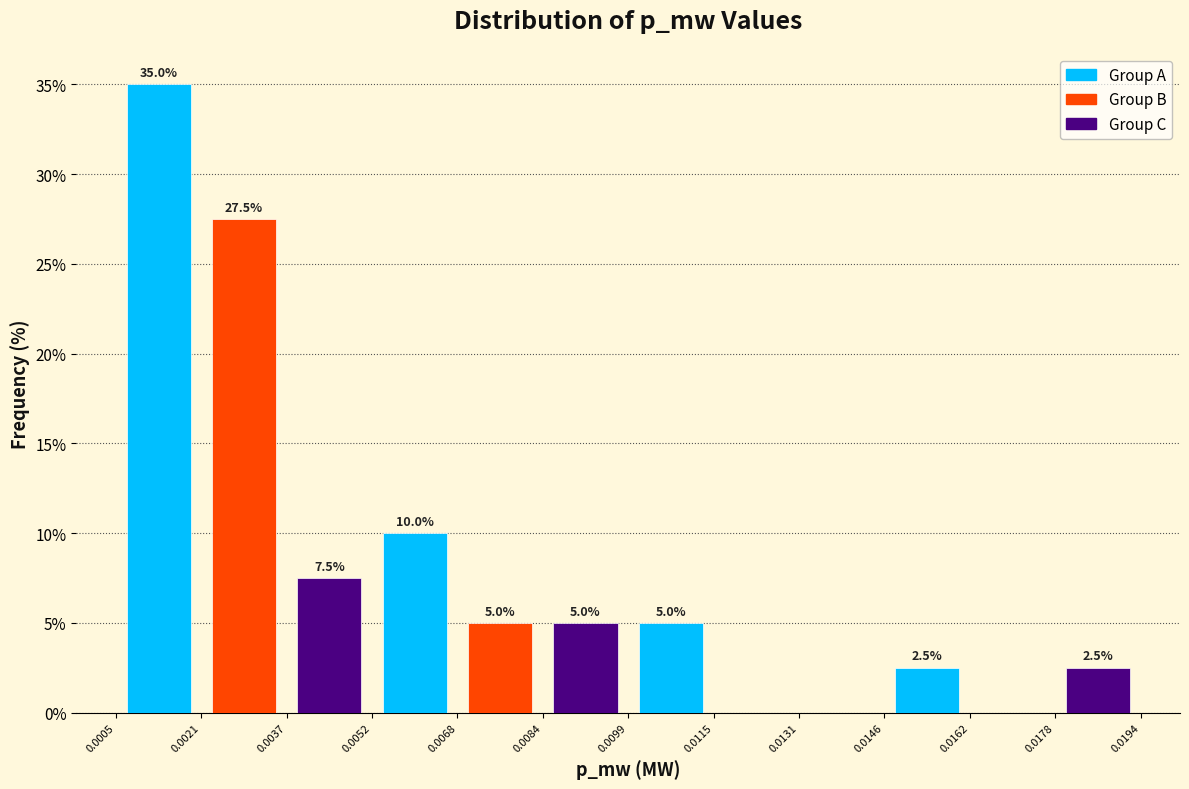

Over which range of the x-axis is the bar tallest?

0.0005 to 0.0021